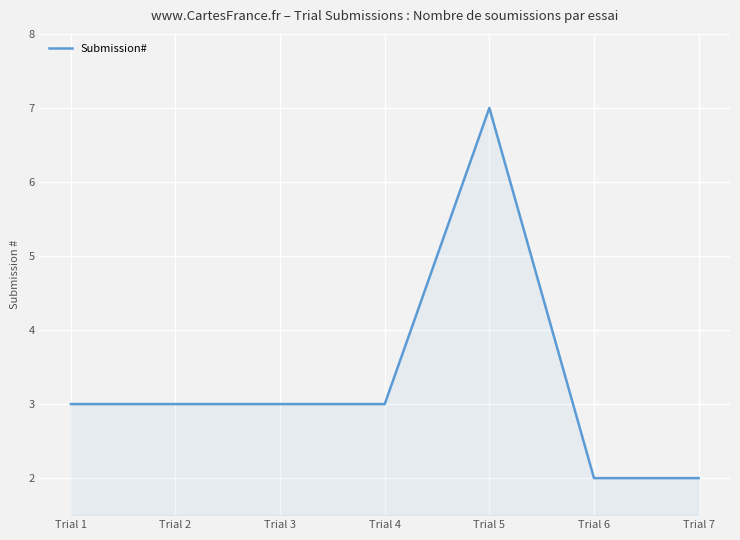

True or false: the data has more than 2 interior local peaks.

False